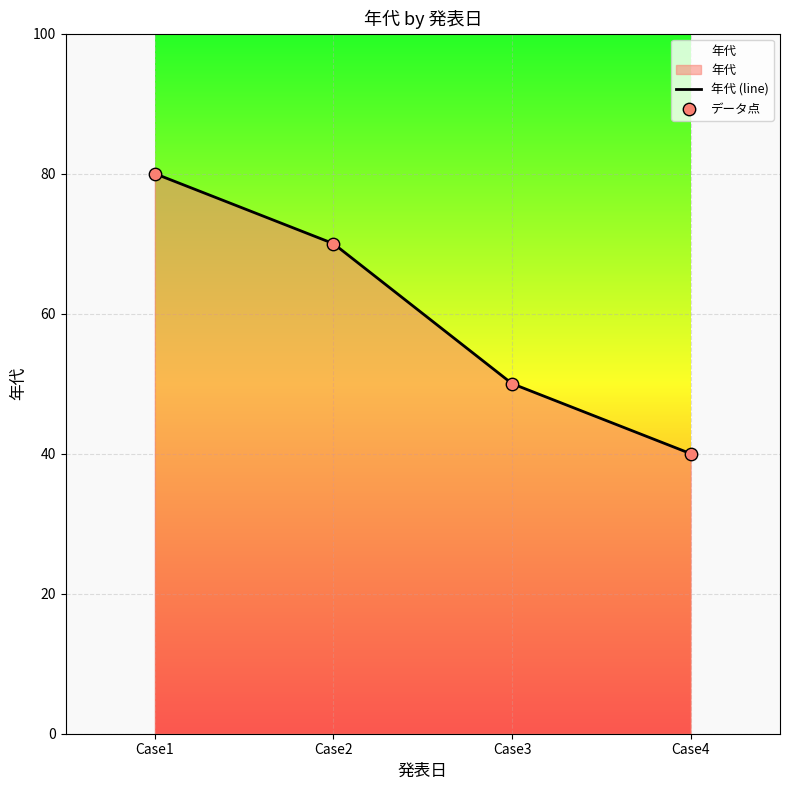

At how many categories does at least one series exceed 74?

1